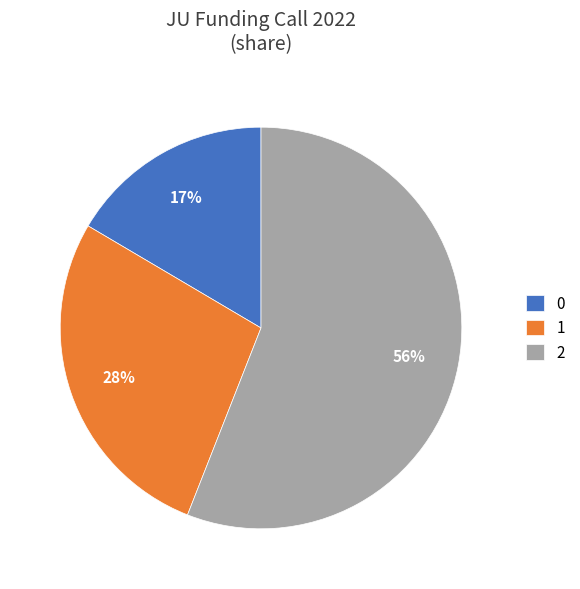

Is it true that 1 is 21% of the pie?

False